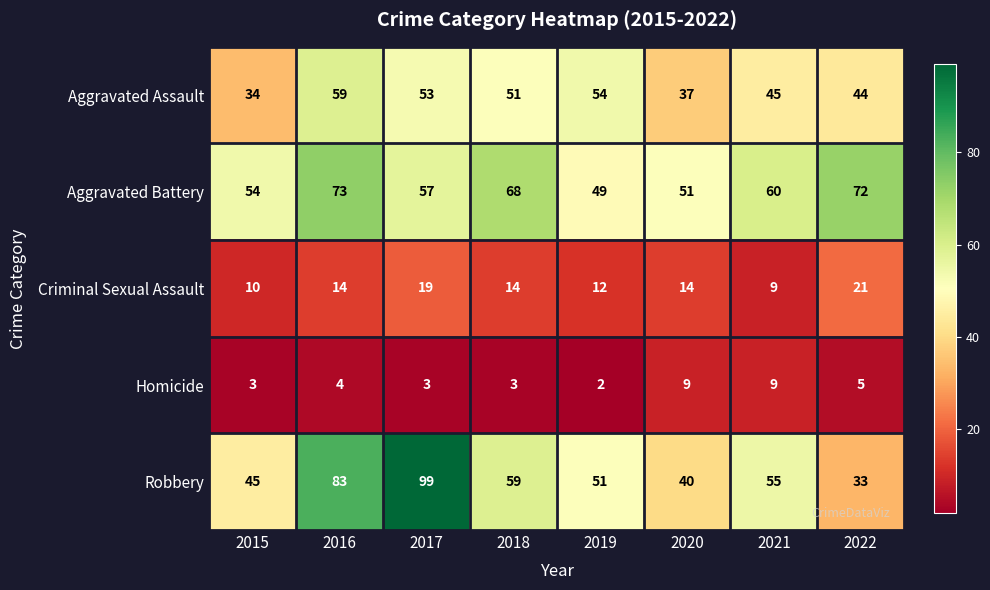

List the labels in order of Aggravated Assault value, largest first.

2016, 2019, 2017, 2018, 2021, 2022, 2020, 2015